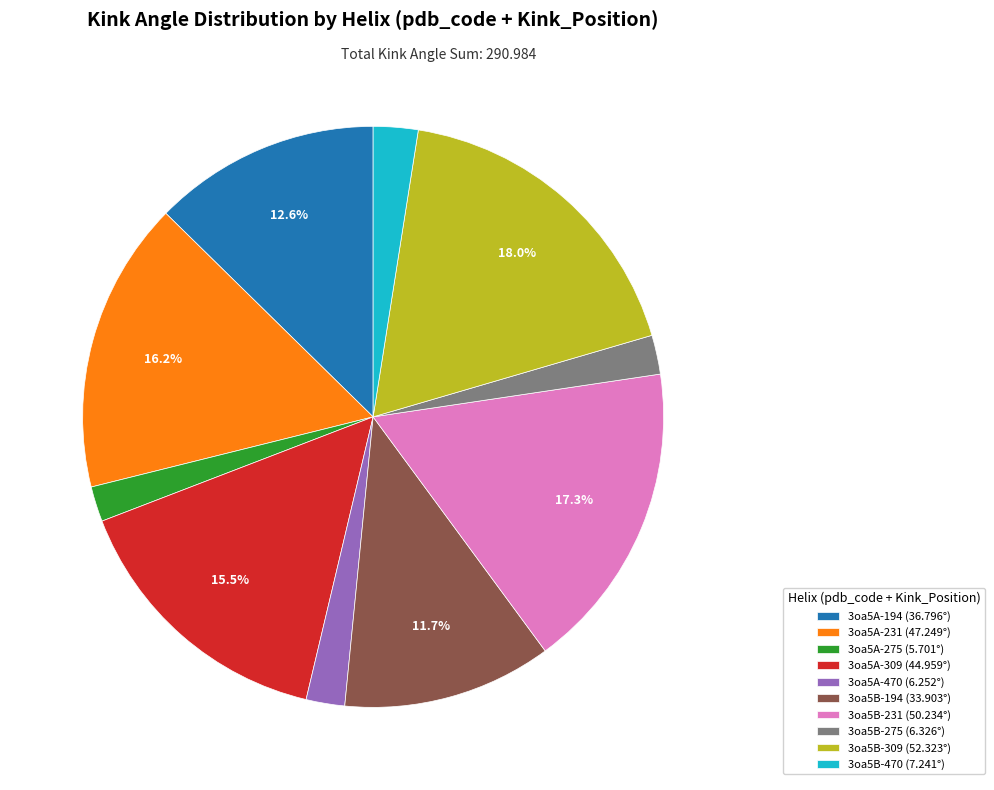

To the nearest percent, what percentage of the pie is 3oa5A-275?

2%